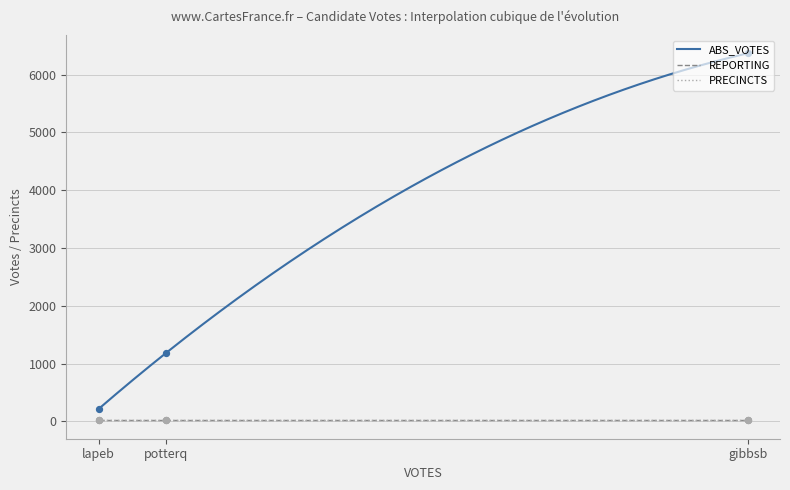

Which series has the largest total across all categories?

ABS_VOTES